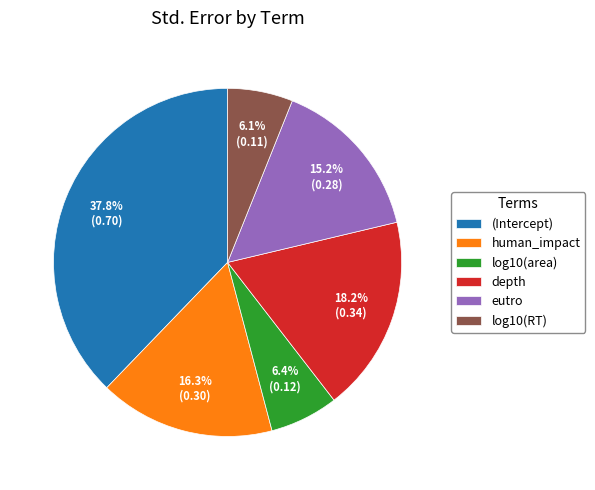

To the nearest percent, what is the average slice percentage?

17%